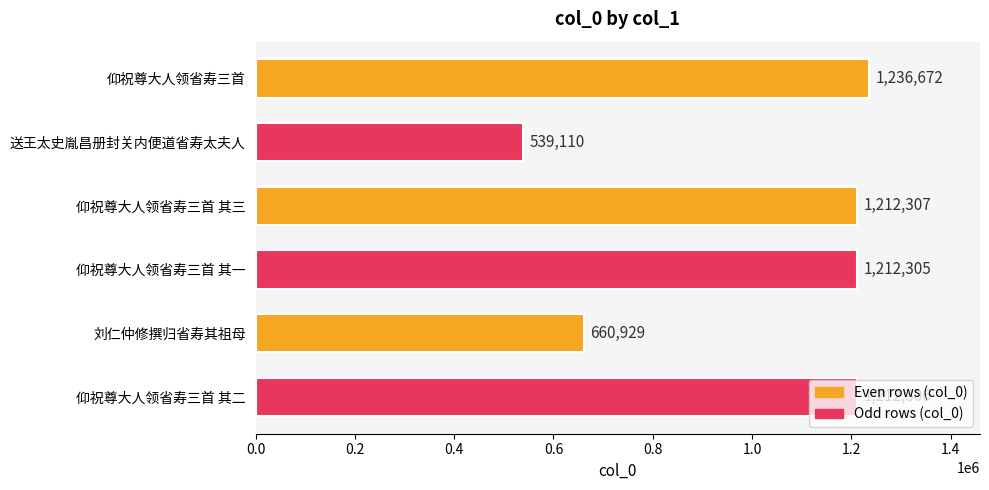

Where is the data nearest to the value 887891?

刘仁仲修撰归省寿其祖母